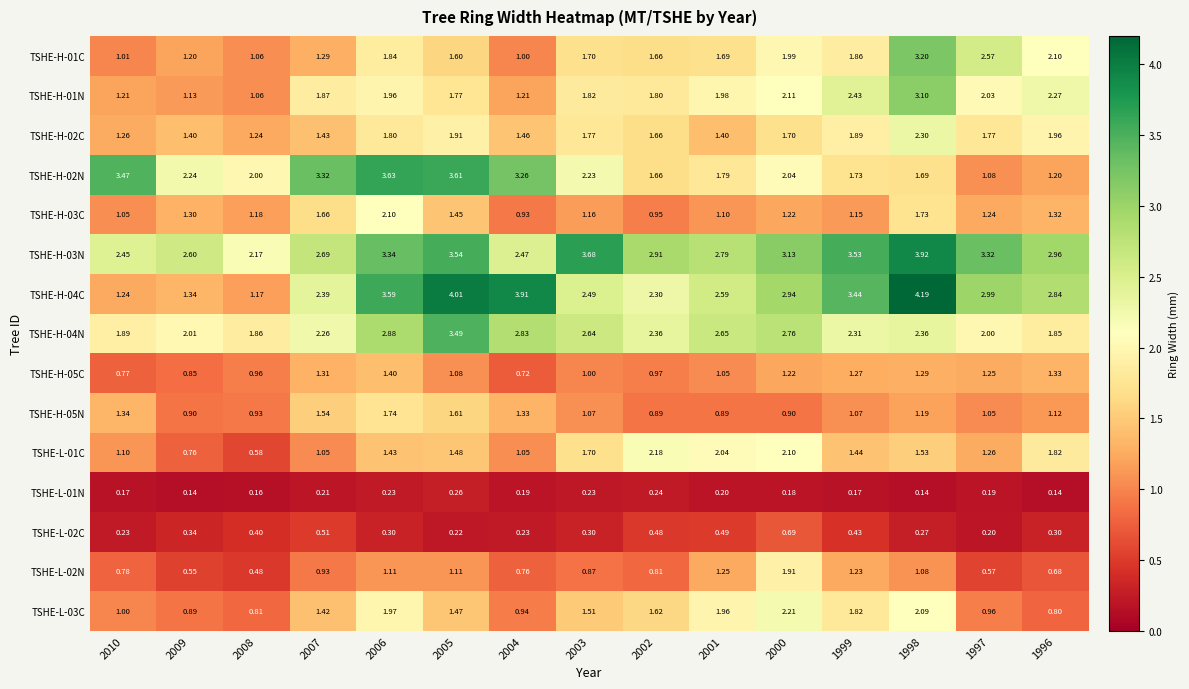

Is the value of TSHE-H-04C at 2004 greater than the value of TSHE-H-03N at 2005?

Yes